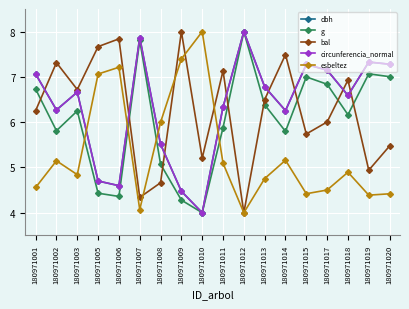

Between 180971015 and 180971018, which series saw the biggest shift?

bal